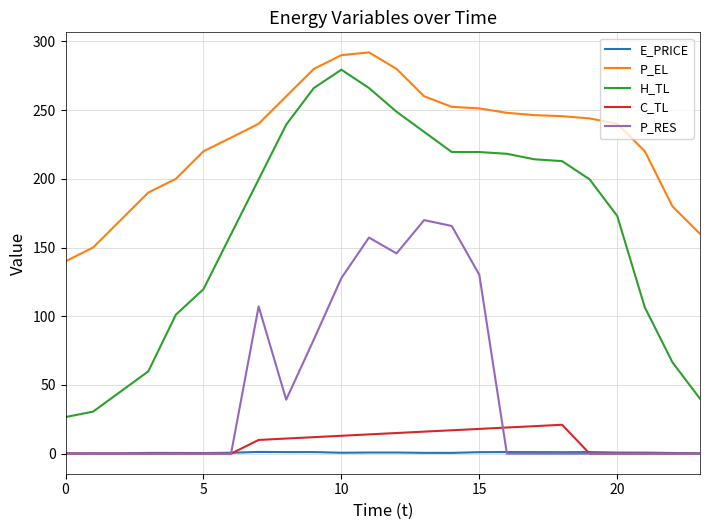

Which series has the largest total across all categories?

P_EL